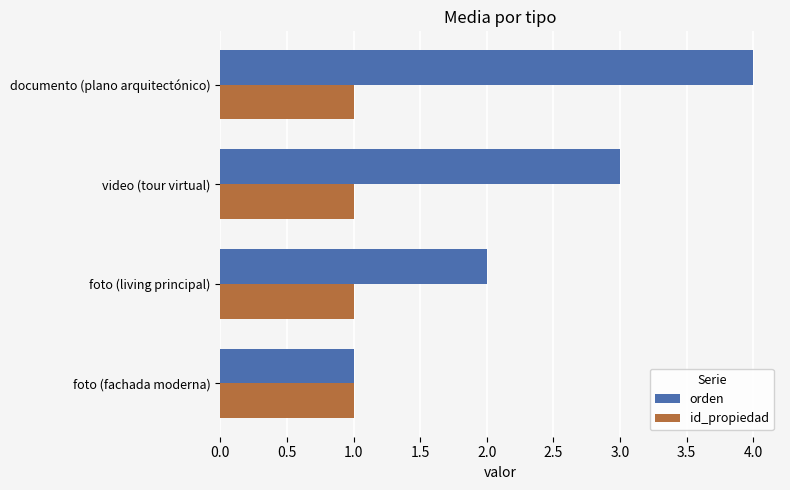

Which series has the widest spread of values?

orden